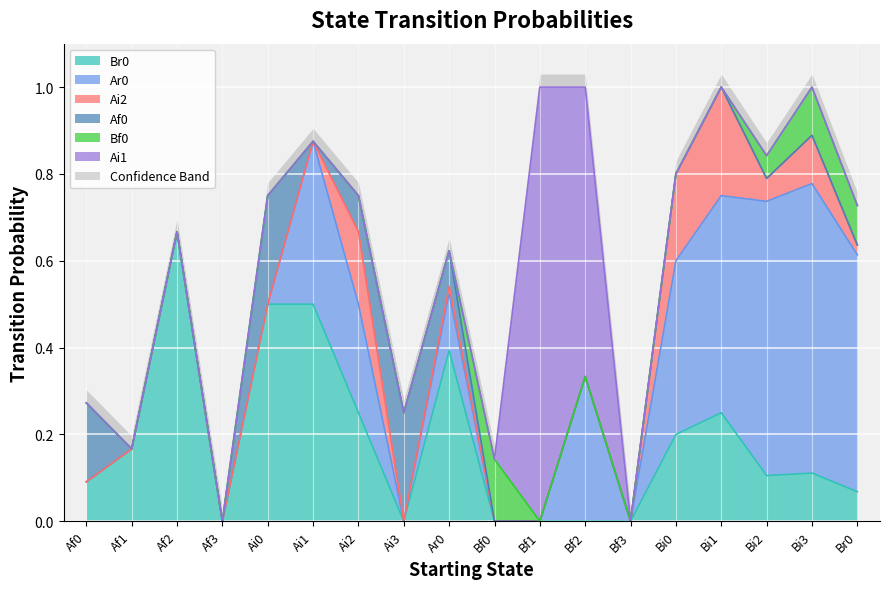

The Br0 series shows 0.7 at Af2. True or false?

True